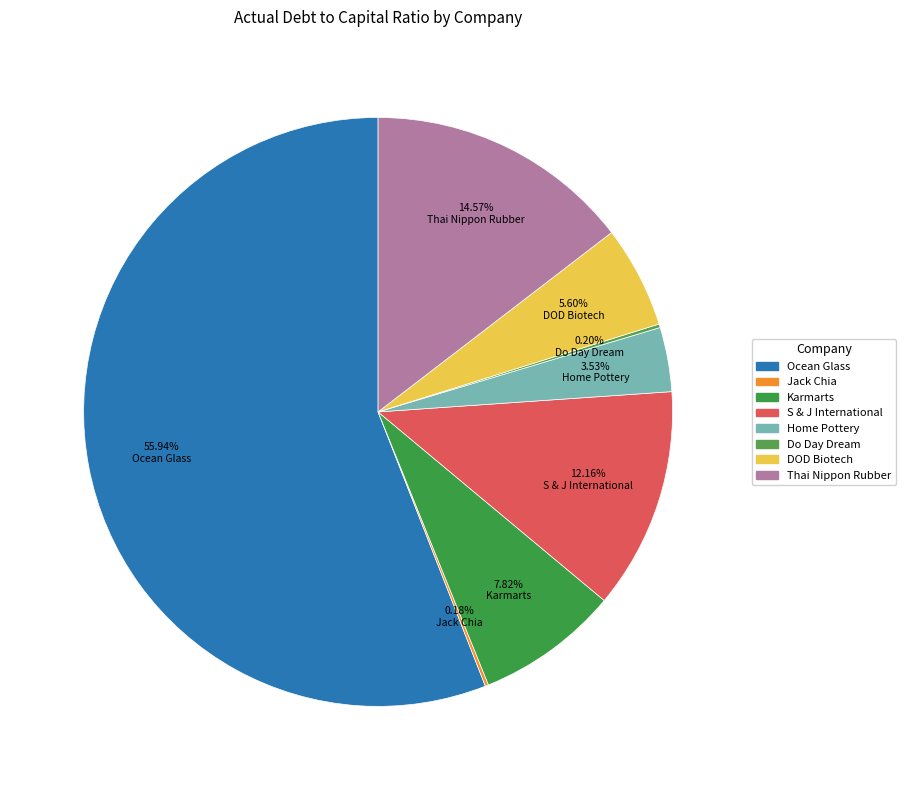

The Do Day Dream slice represents 10% of the pie. True or false?

False